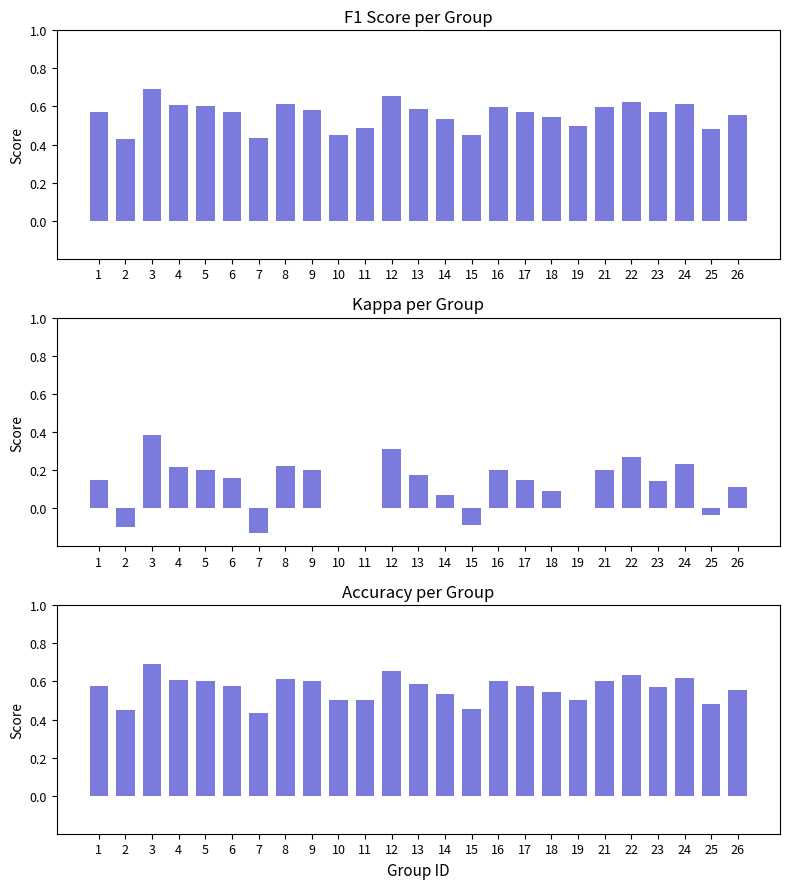

What is the sum of the kappa values at 12 and 19?

0.3